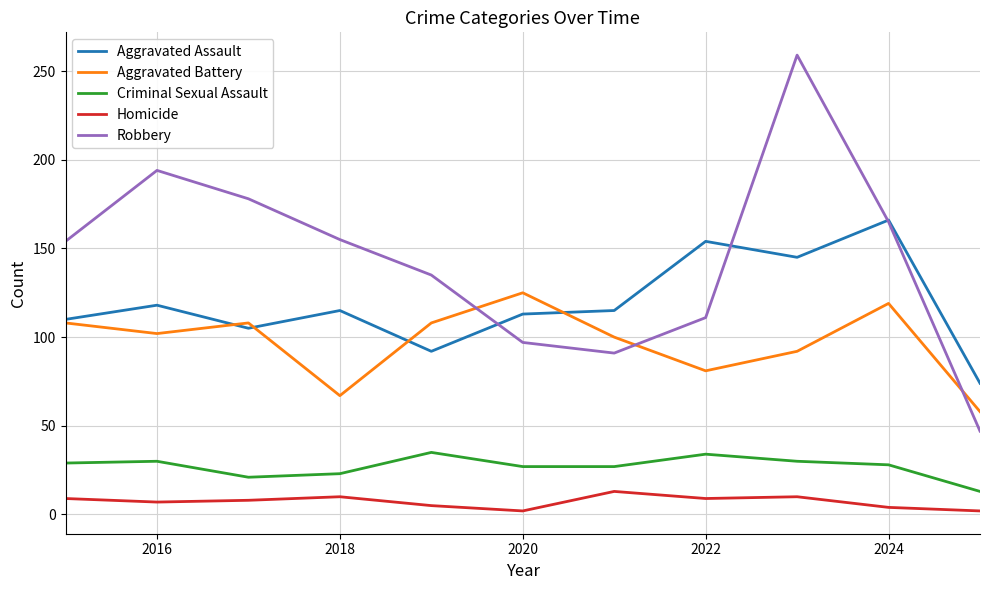

What is the highest value of the Aggravated Assault series?

166